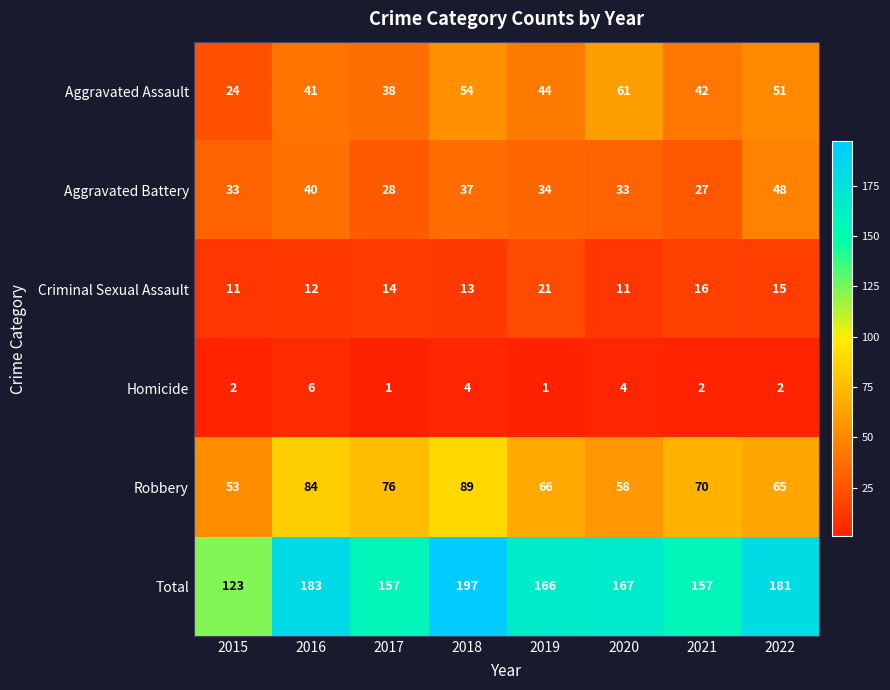

What is the maximum value for Homicide?

6